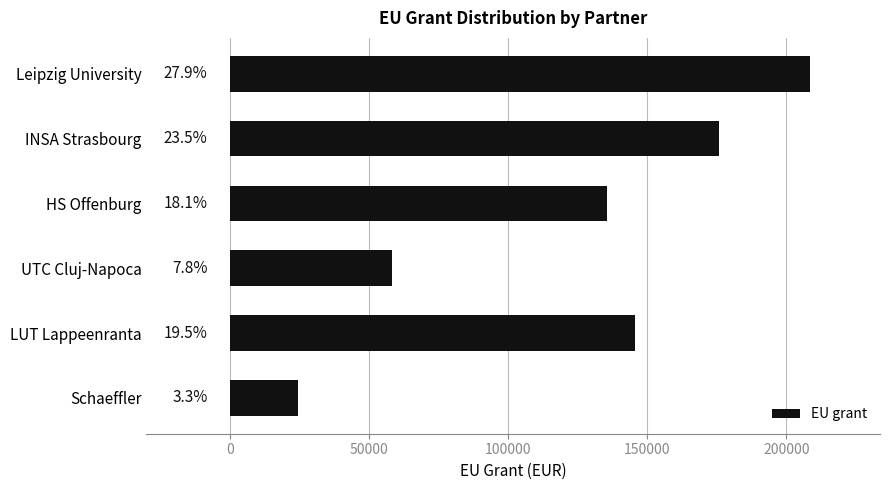

Does the chart contain any negative values?

No